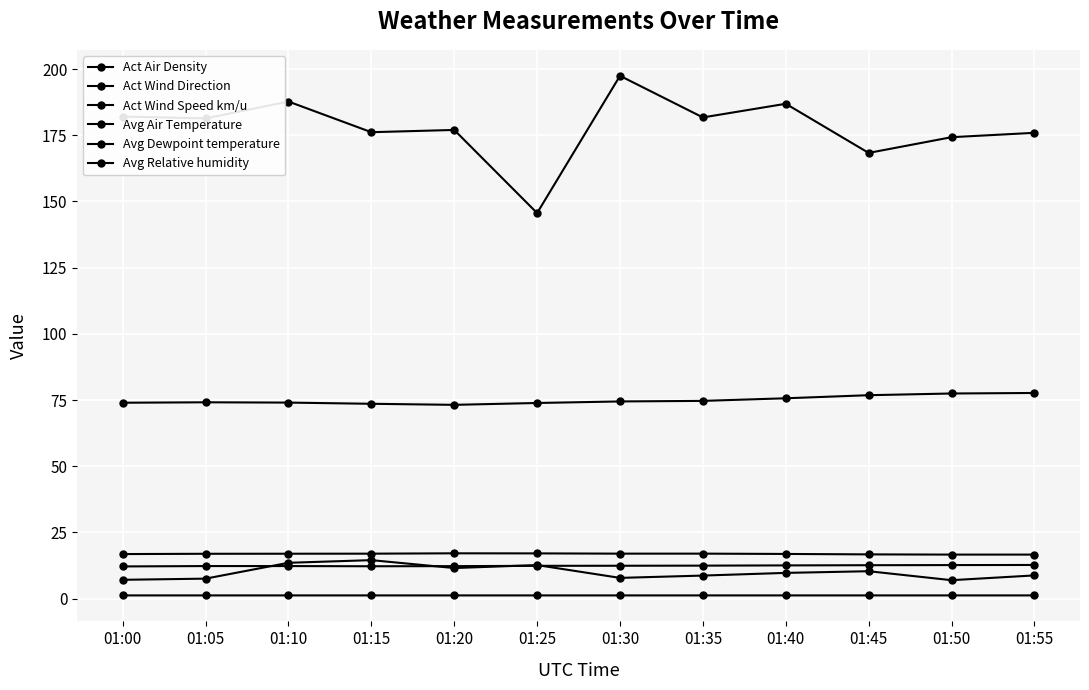

In Avg Dewpoint temperature, how many points are lower than both neighbors (excluding endpoints)?

1